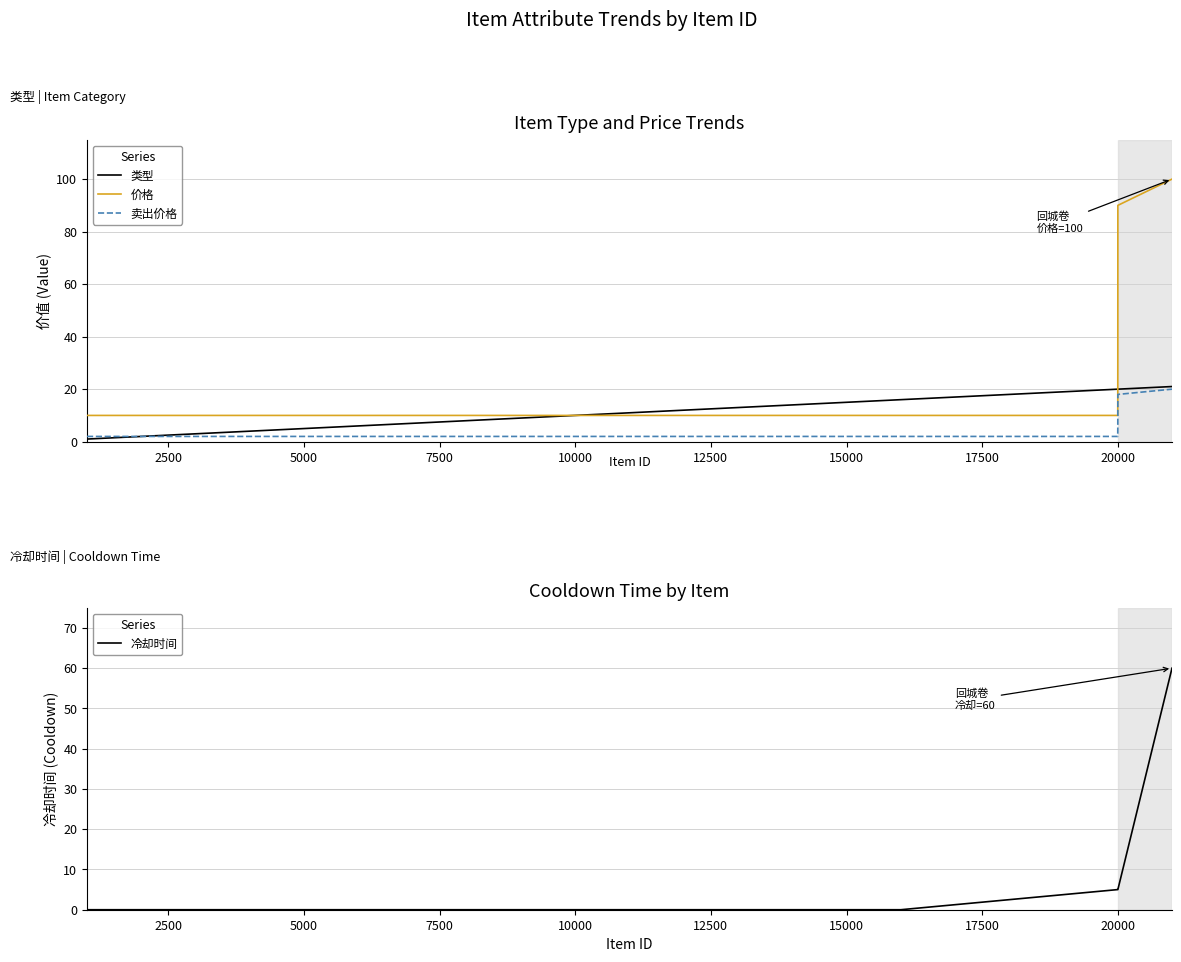

What is the highest value of the 卖出价格 series?

20